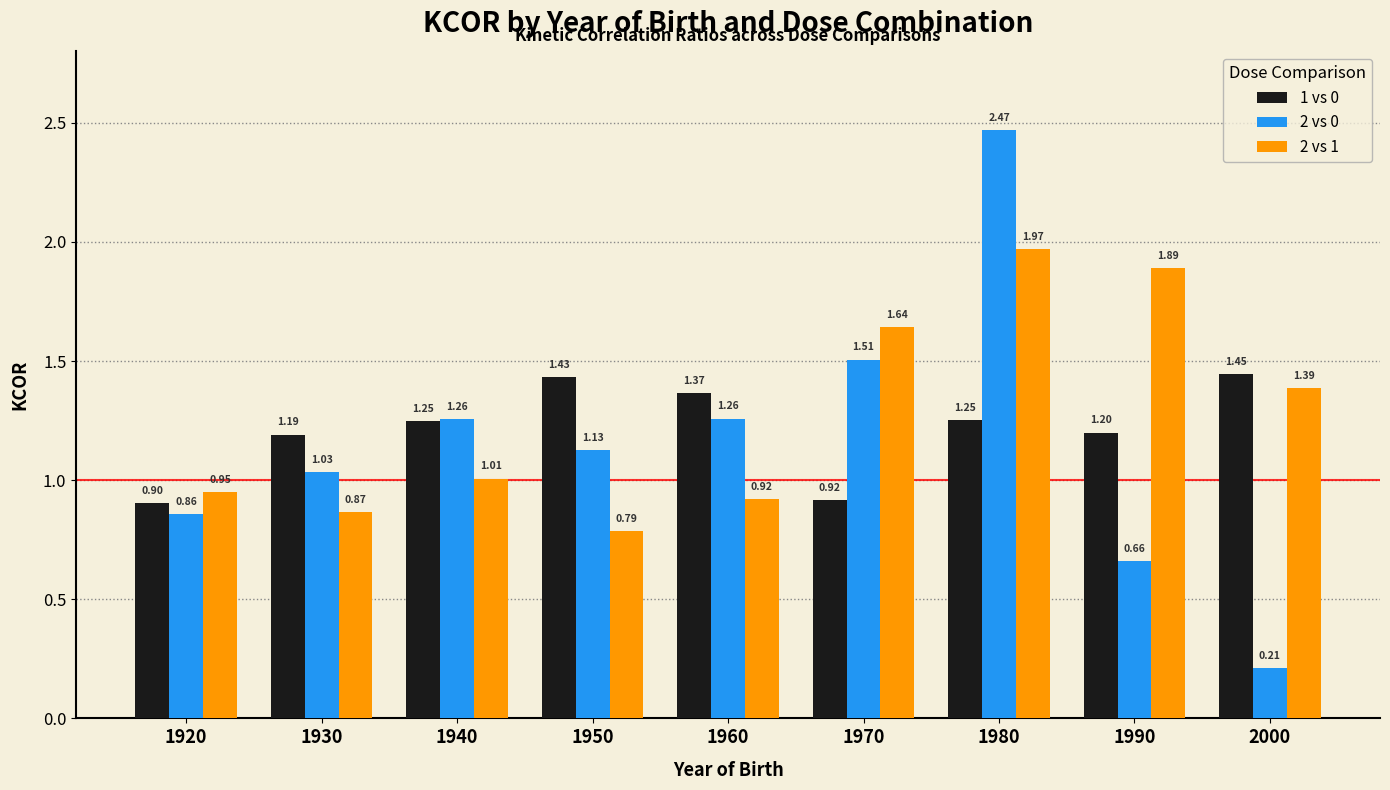

What is the average value of the 1 vs 0 series?

1.2